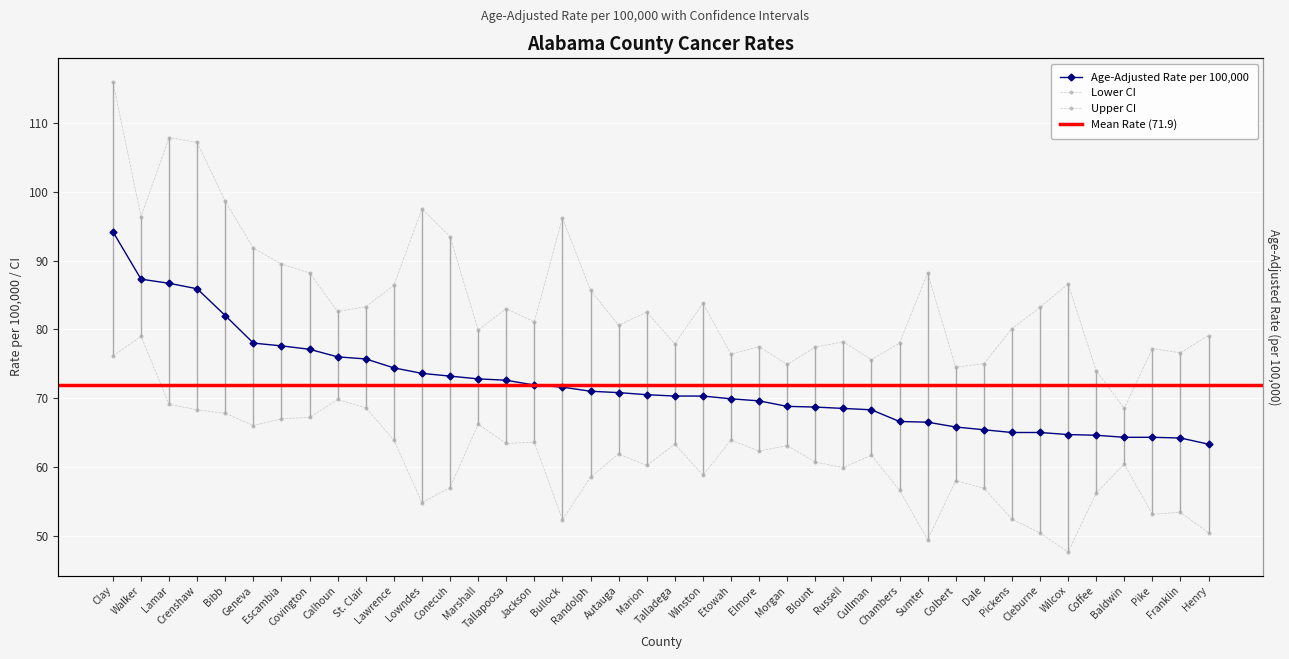

Where does the Age-Adjusted Rate per 100,000 series first go above 70?

Clay